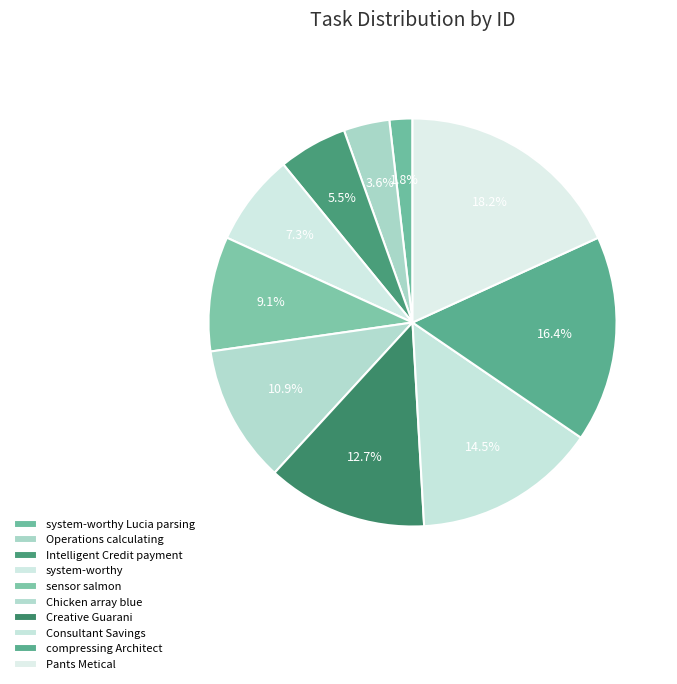

To the nearest percent, what is the combined percentage of Operations calculating and Creative Guarani?

16%